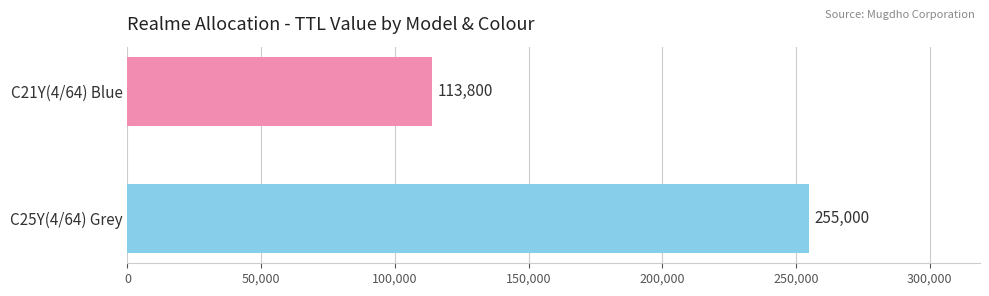

Does the chart contain stacked bars?

No